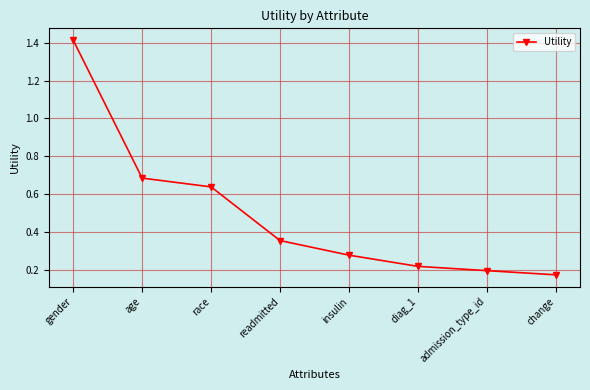

Which has a higher value, readmitted or admission_type_id?

readmitted